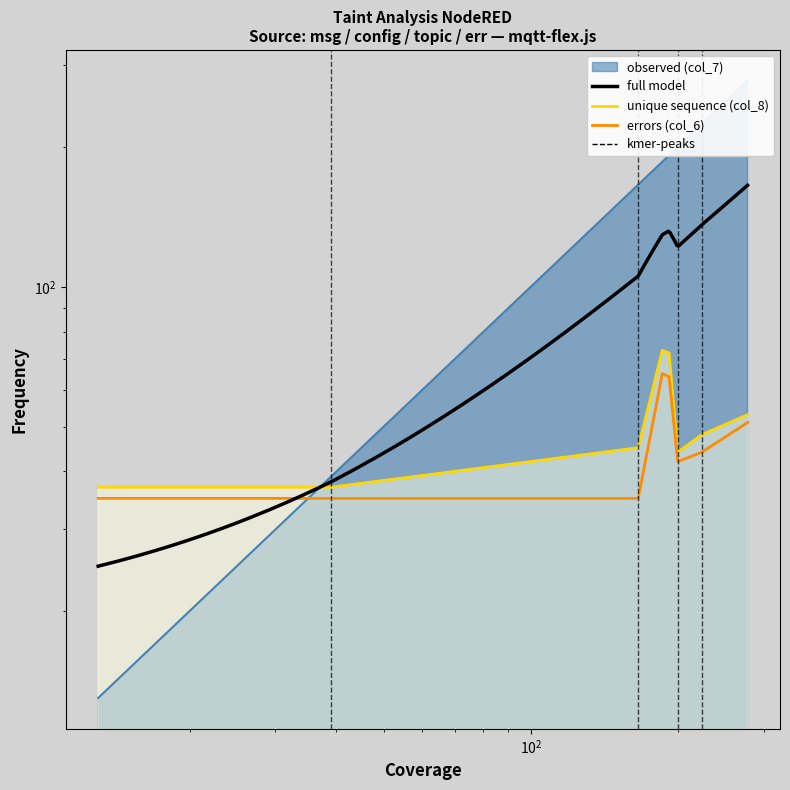

Where is col_6 nearest to the value 50?

278